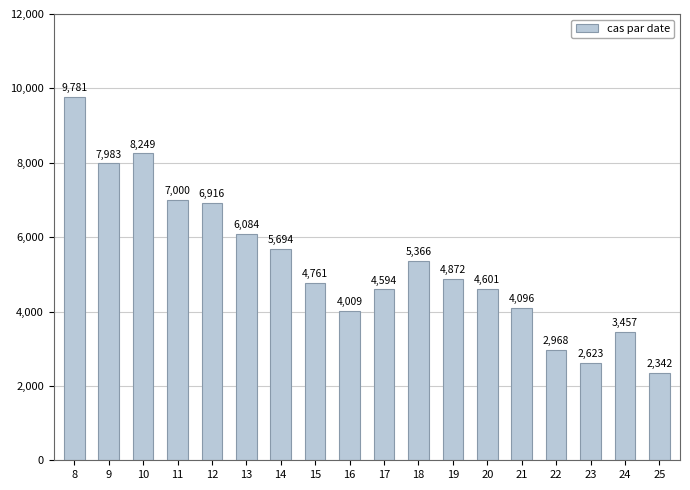

Is it true that the value at 10 is 8249?

True